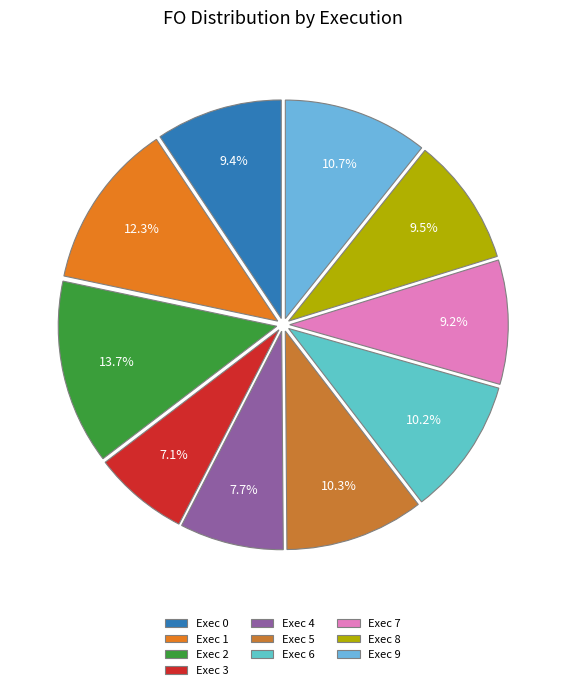

Approximately how many times larger is the value at Exec 2 compared to Exec 1?

1.1